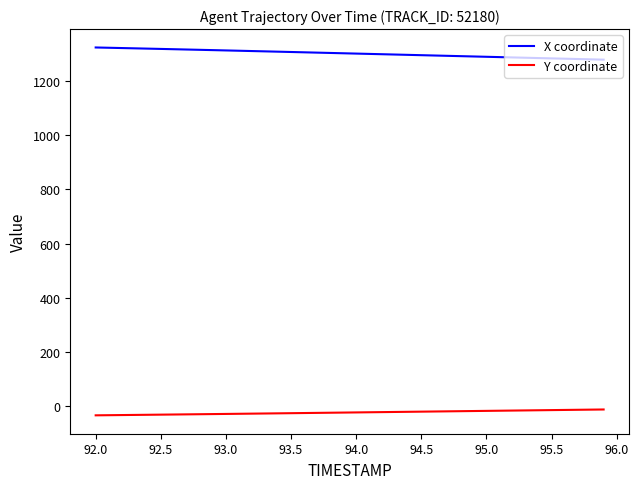

List the series in order of their peak value, lowest first.

Y coordinate, X coordinate